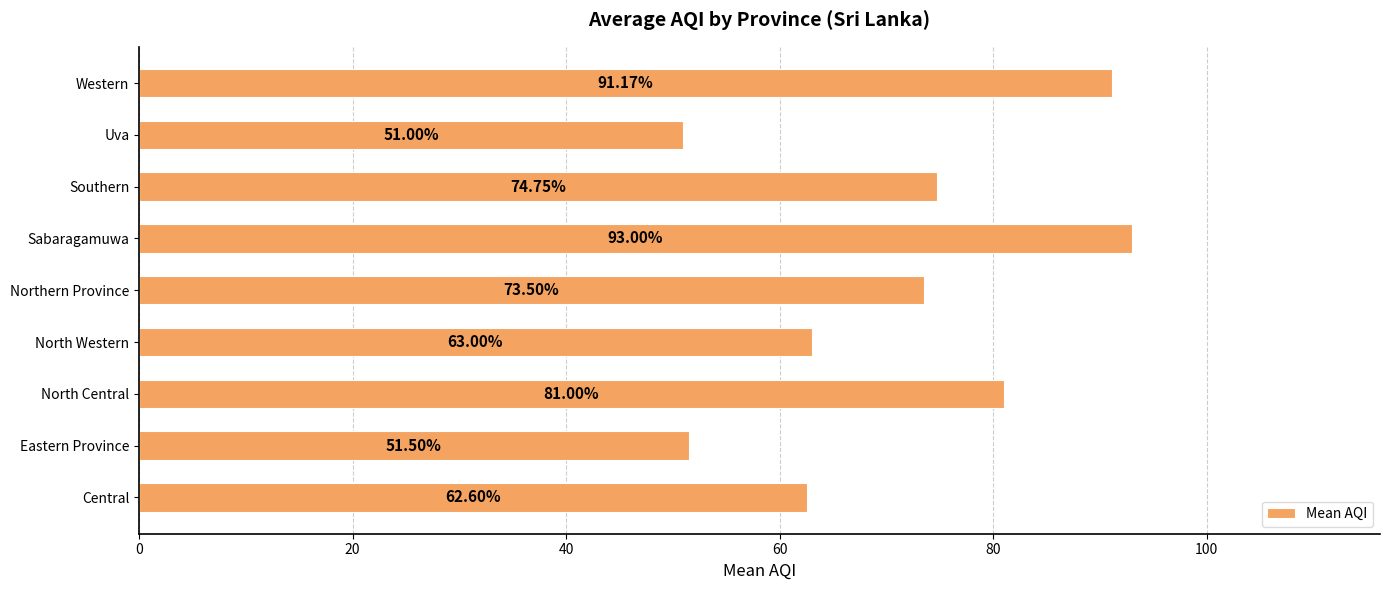

What is the difference between the maximum and minimum values?

42.0